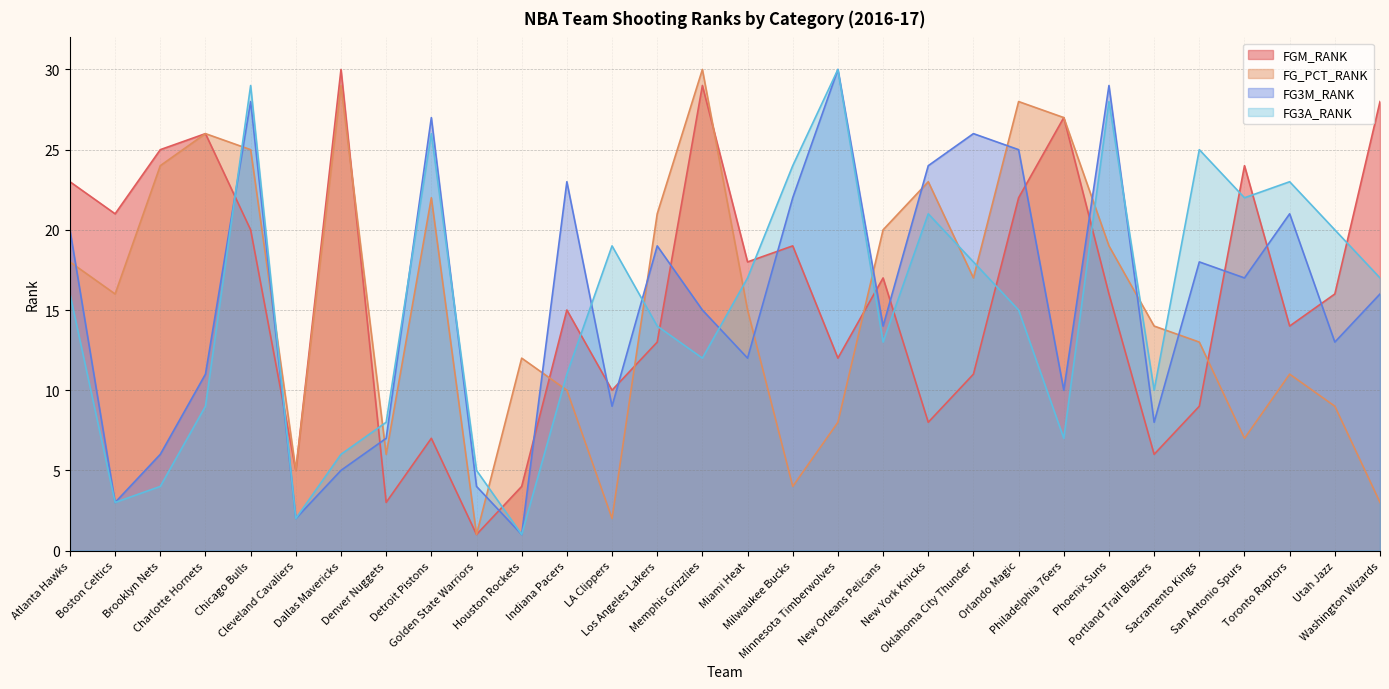

How many lines are shown in the chart?

4